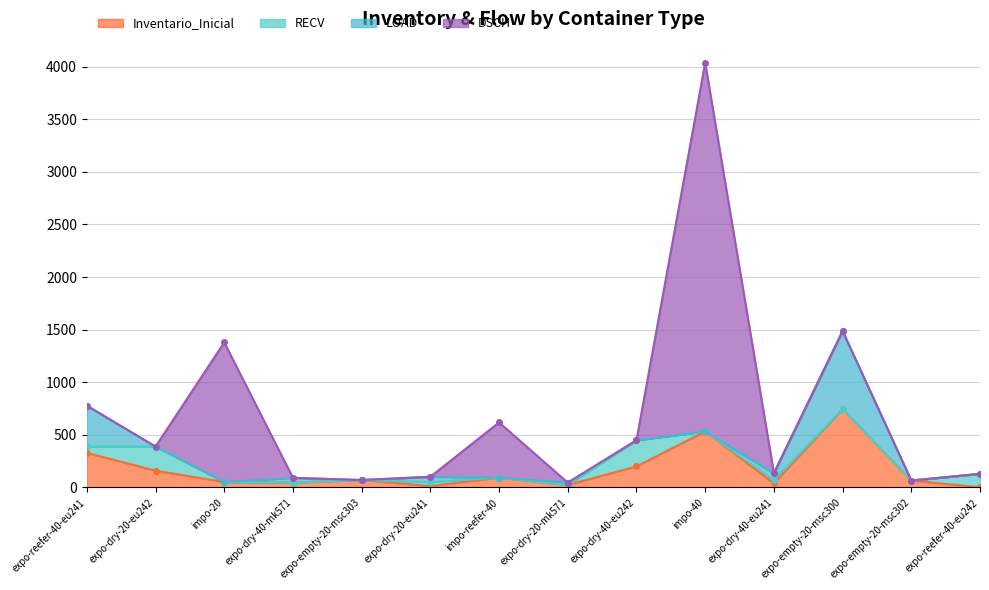

True or false: LOAD and Inventario_Inicial intersect in this chart.

True